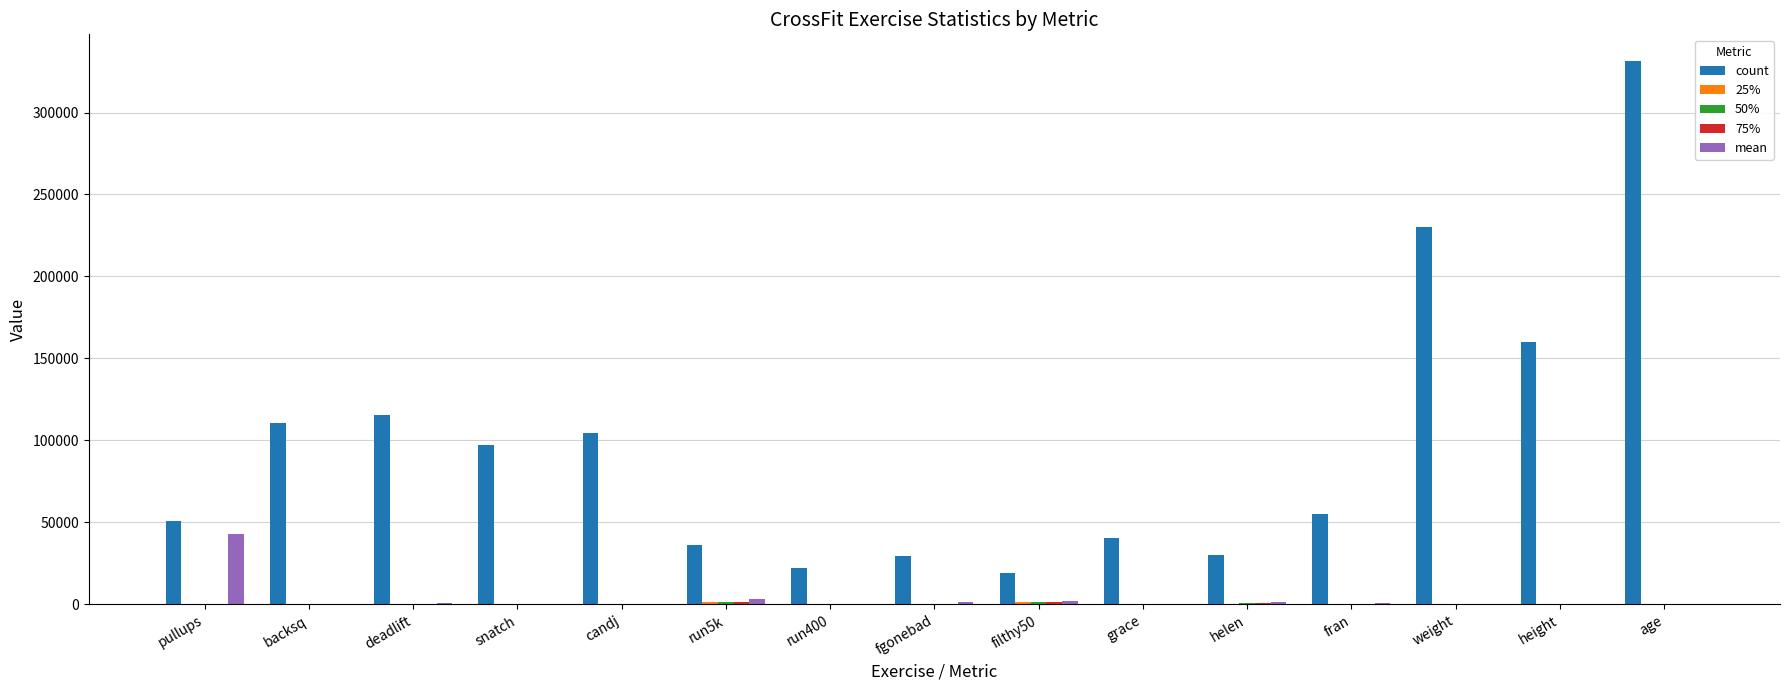

What is the sum of all count values?

1432922